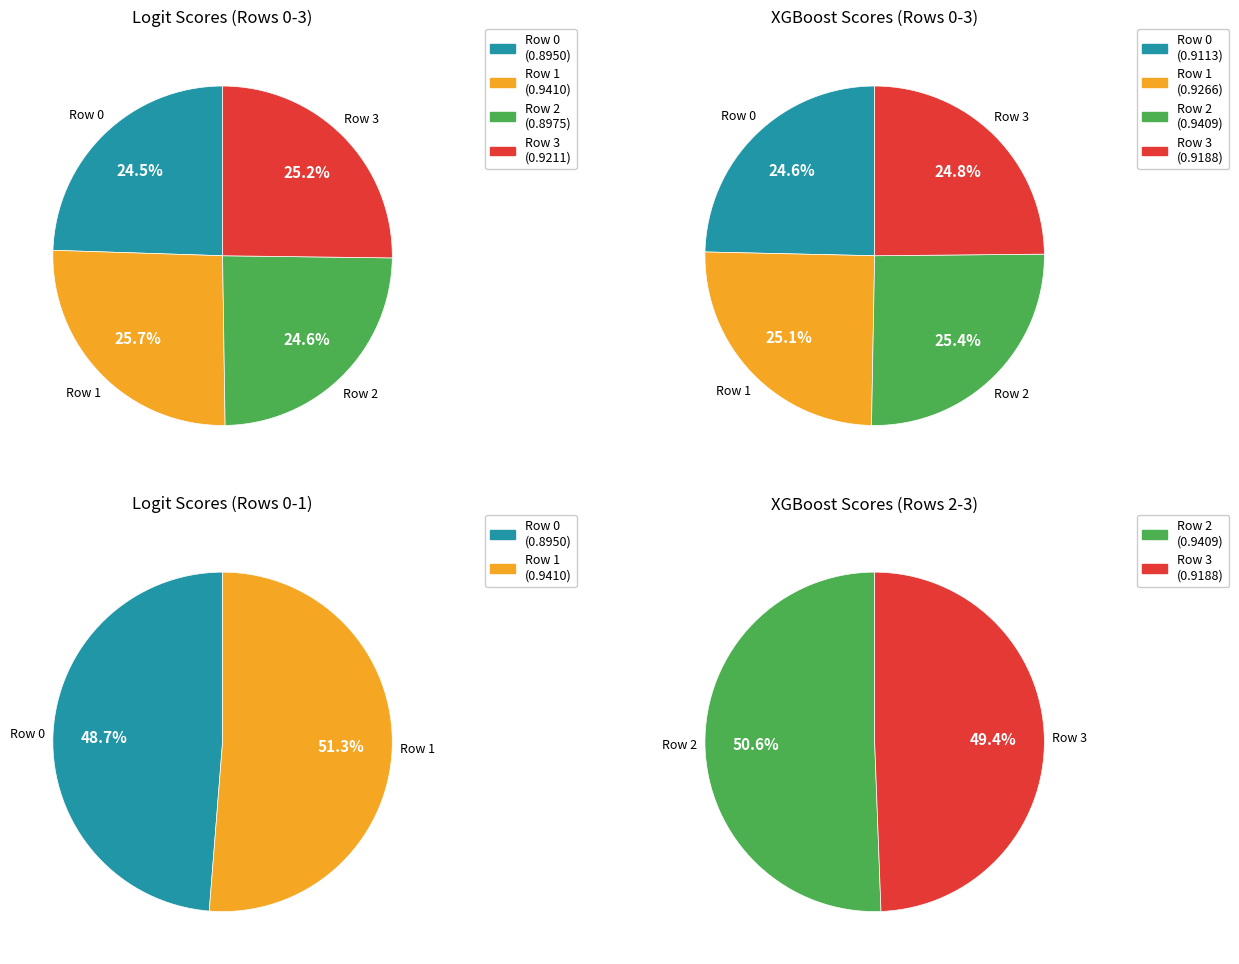

To the nearest percent, what is the difference between the Row 0 and Row 1 slice percentages?

1%